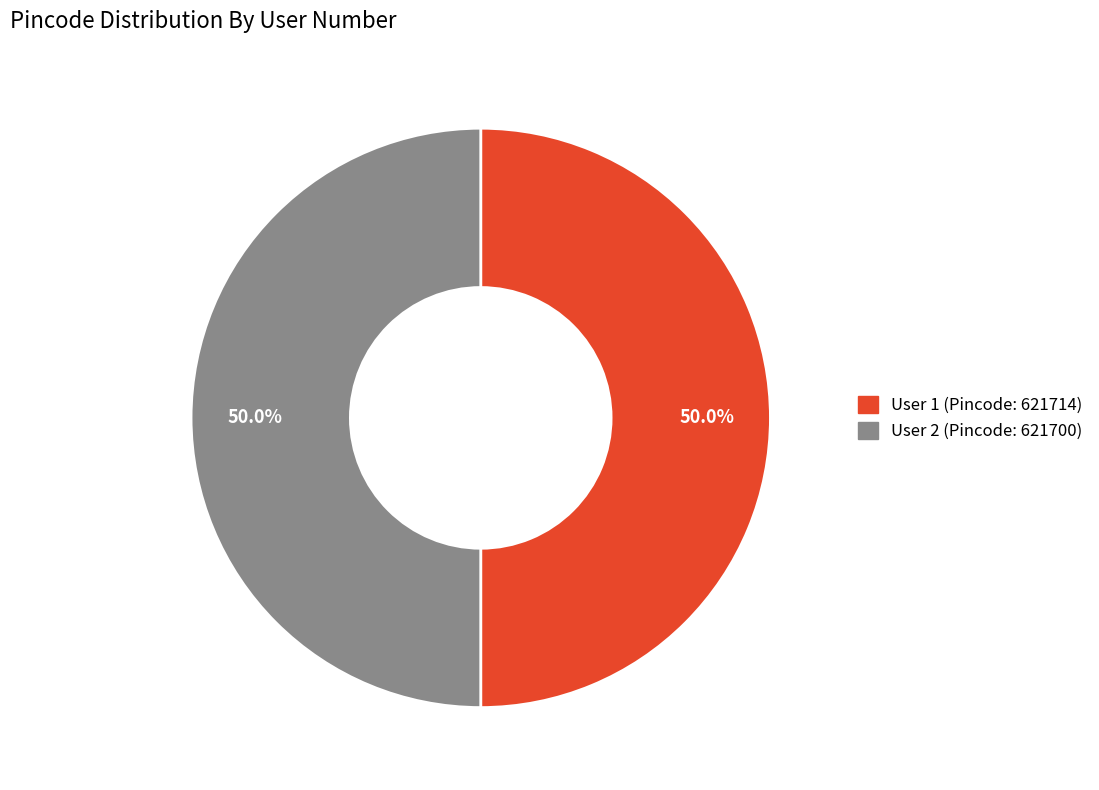

What is the smallest slice in the pie chart?

2